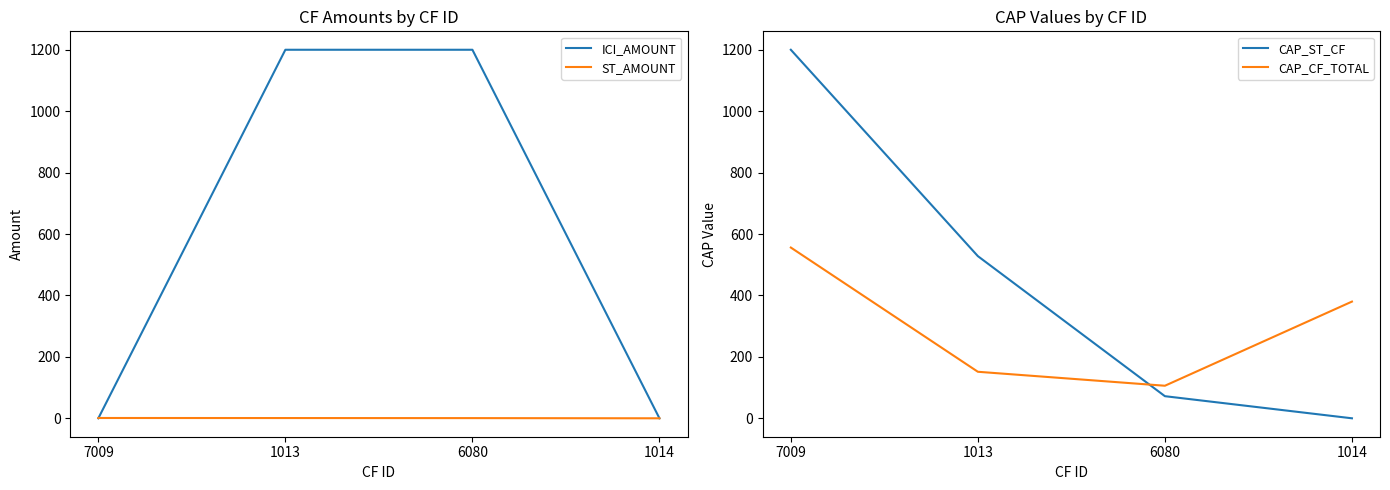

What is the difference between the maximum and minimum values in the CAP_CF_TOTAL series?

450.0